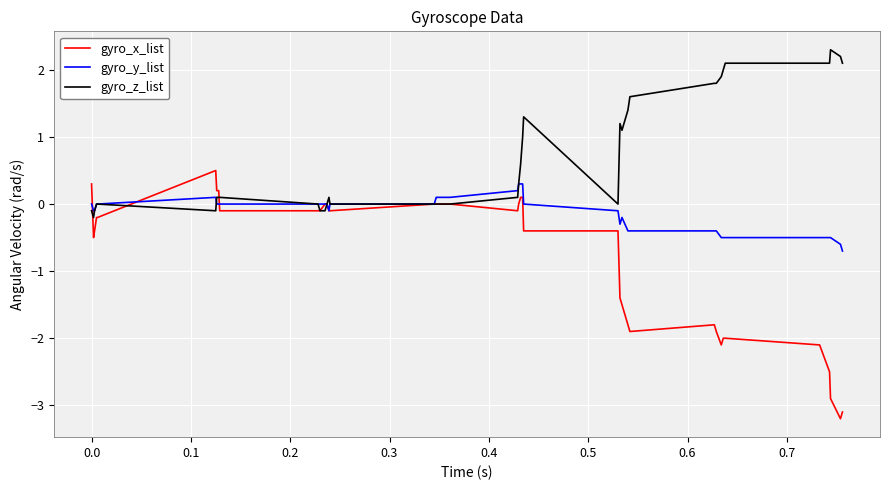

What is the greatest value displayed?

2.3